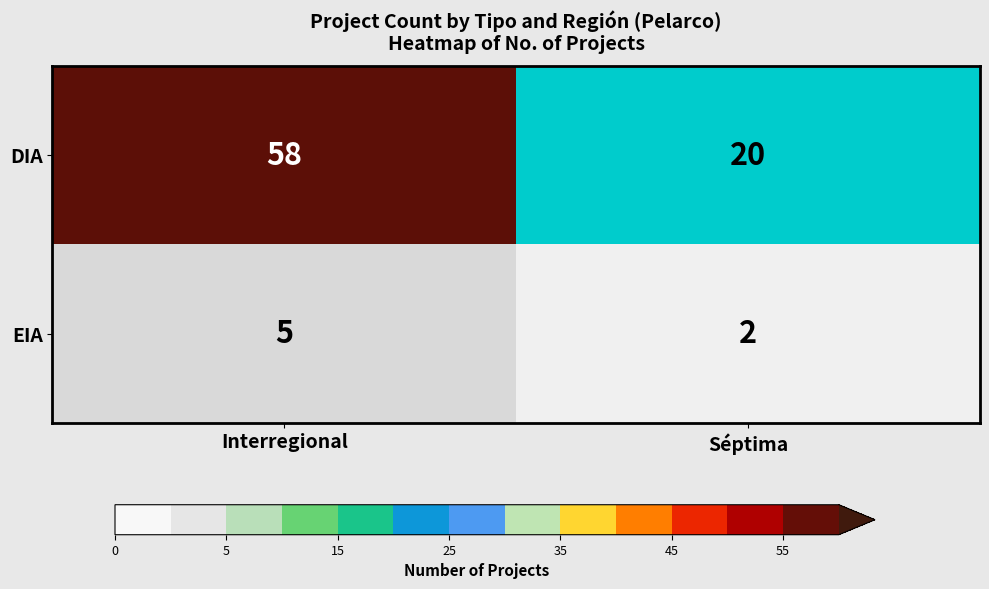

What is the sum of the DIA values at Interregional and Séptima?

78